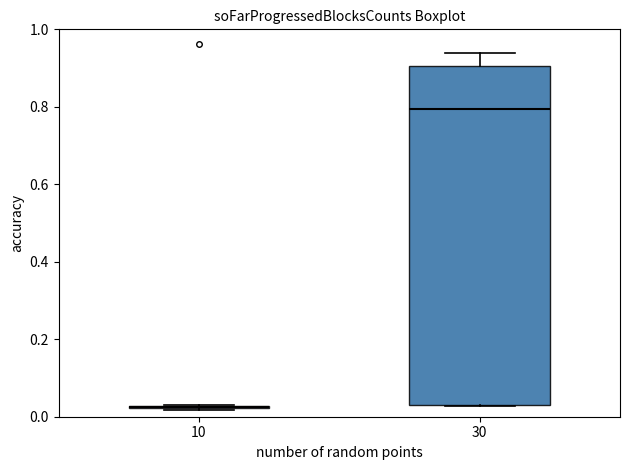

Where does the upper whisker of the box at x = 30 end on the y-axis? The values are not printed on the chart, so give them approximately, as read against the axis.

0.94